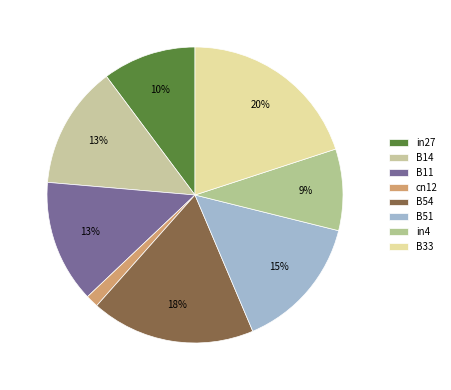

What percentage is NOT represented by cn12?

98.6%